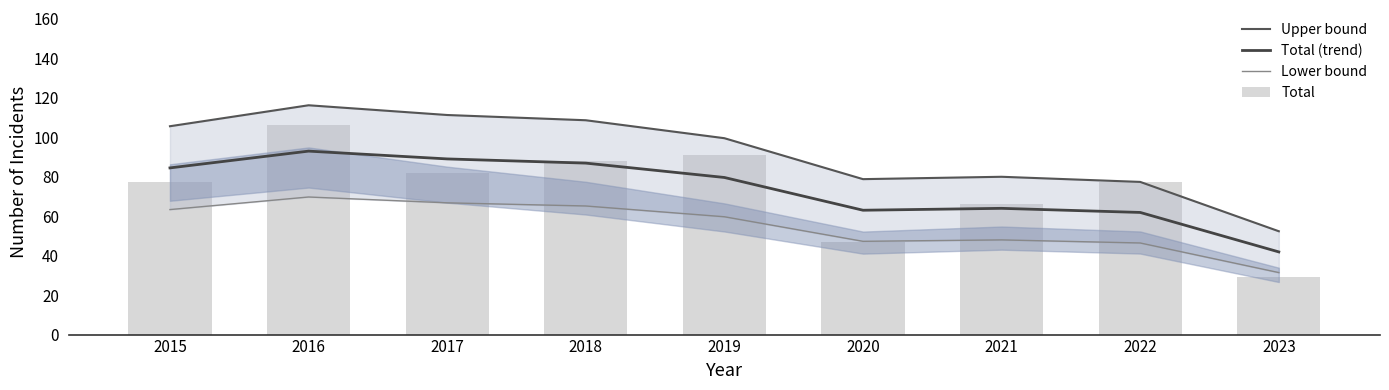

At which label does Upper bound reach its peak?

2016